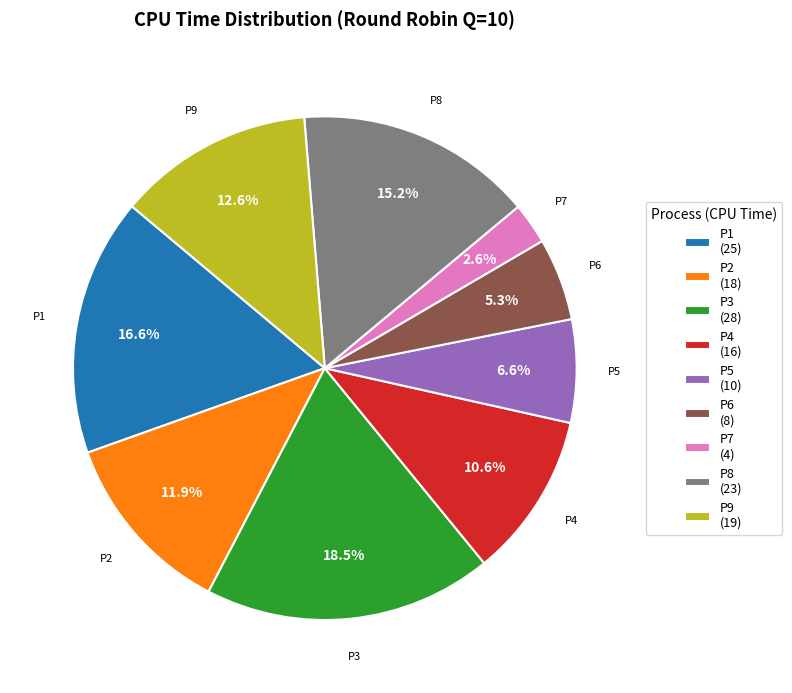

Combined, do P3 and P5 account for over 50%?

No